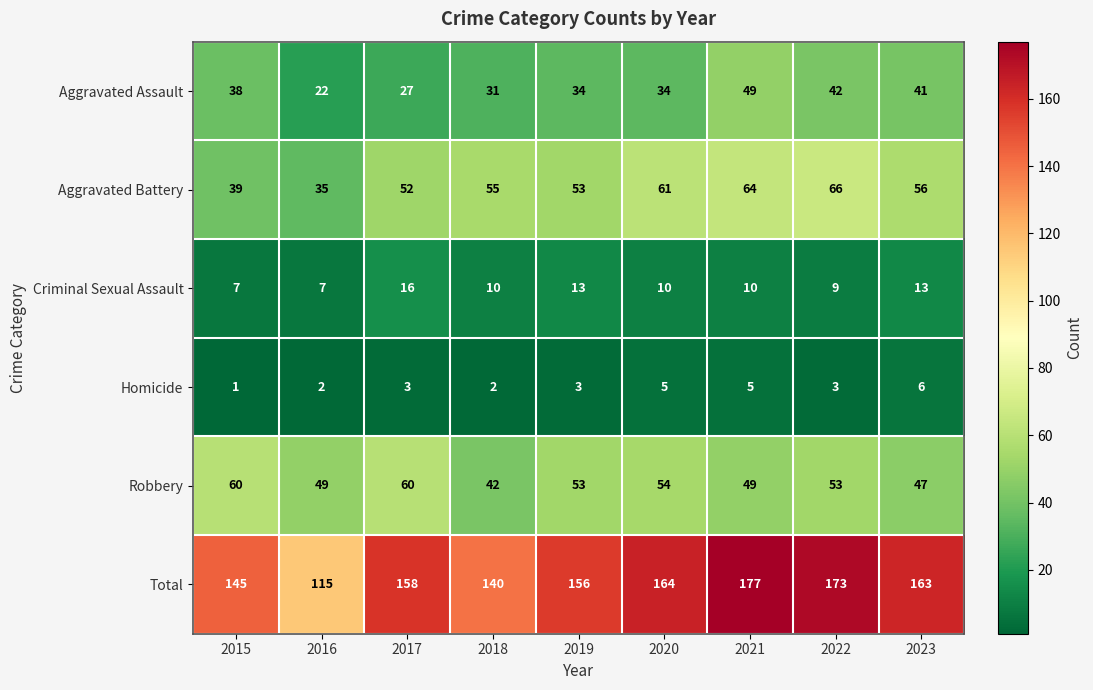

What is the difference between the highest and lowest values at 2022?

170